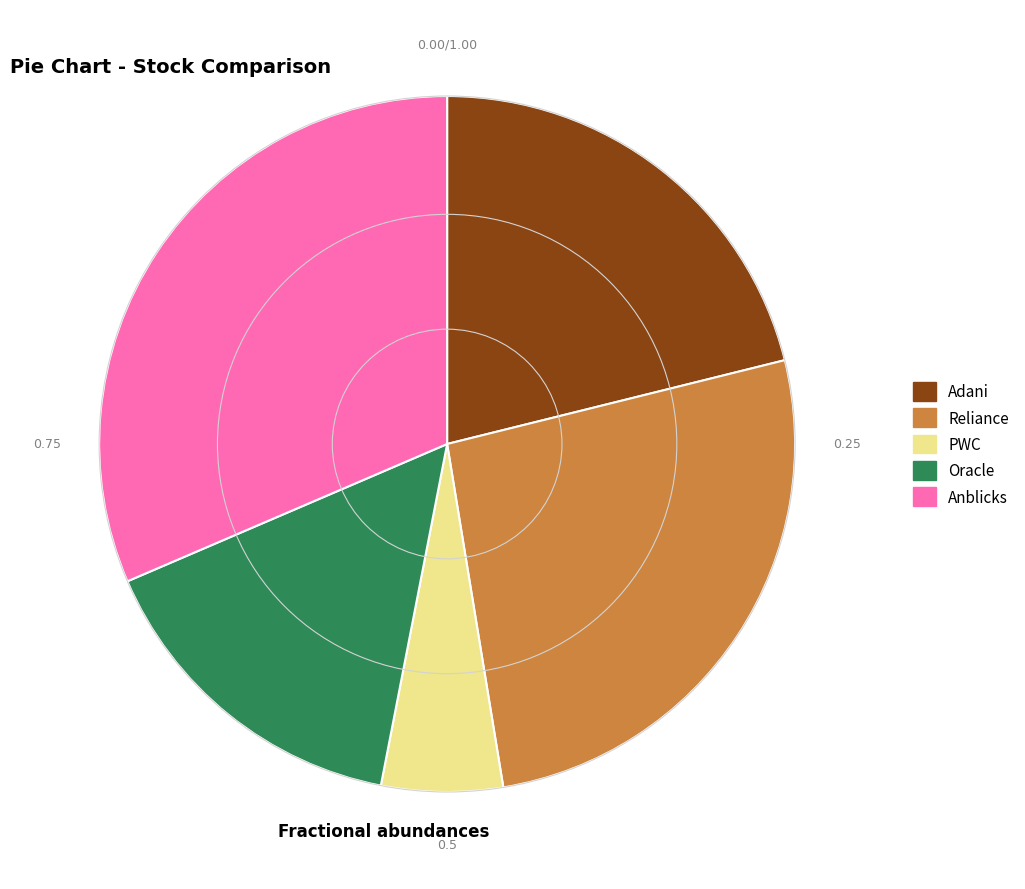

How many segments does this pie chart have?

5